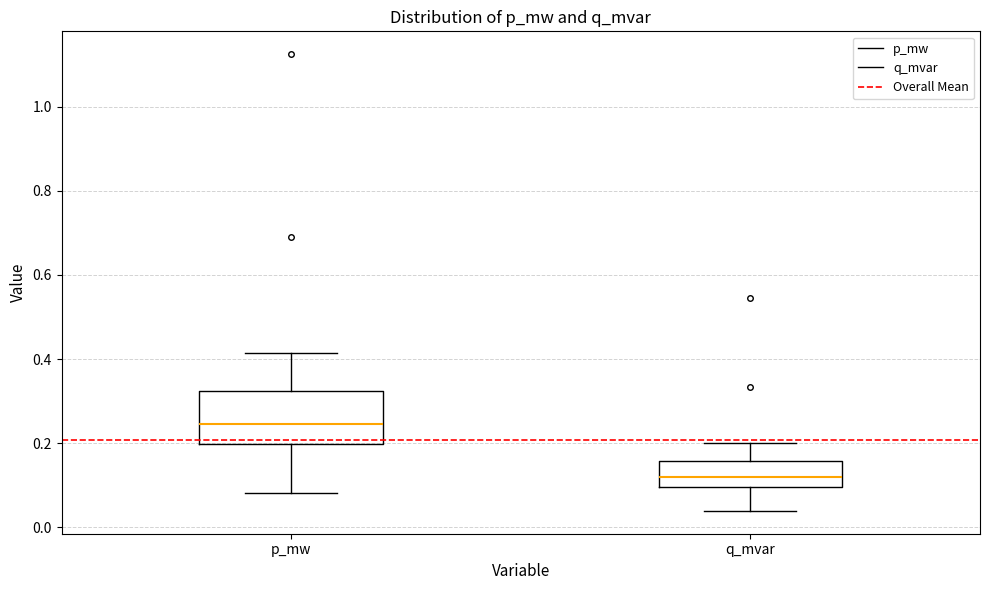

Reading left to right, read every box against the y-axis: the position of its median line, the range the box covers, and the ends of its whiskers. The values are not printed on the chart, so give them approximately, as read against the axis.

p_mw: median 0.24, box 0.20 to 0.32, whiskers 0.08 to 0.42
q_mvar: median 0.12, box 0.10 to 0.16, whiskers 0.04 to 0.20